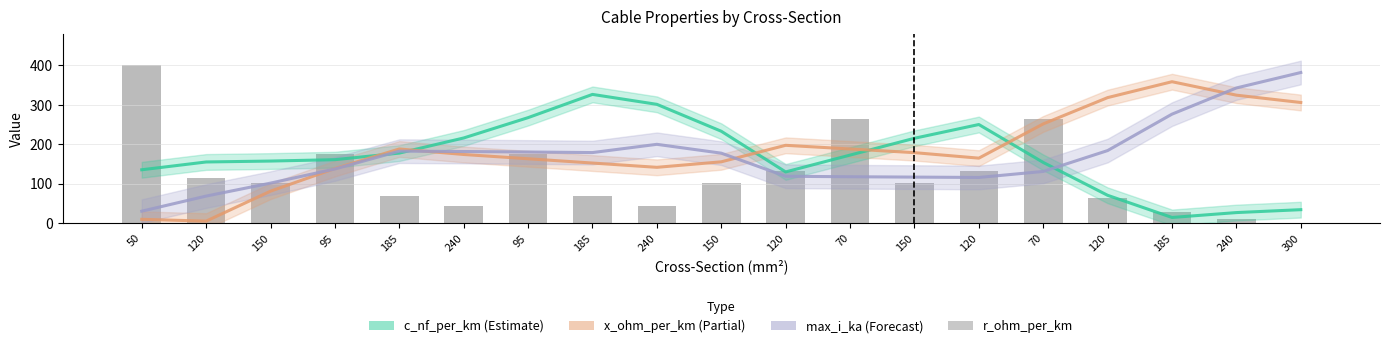

What is the label of the 13th bar from the right?

95